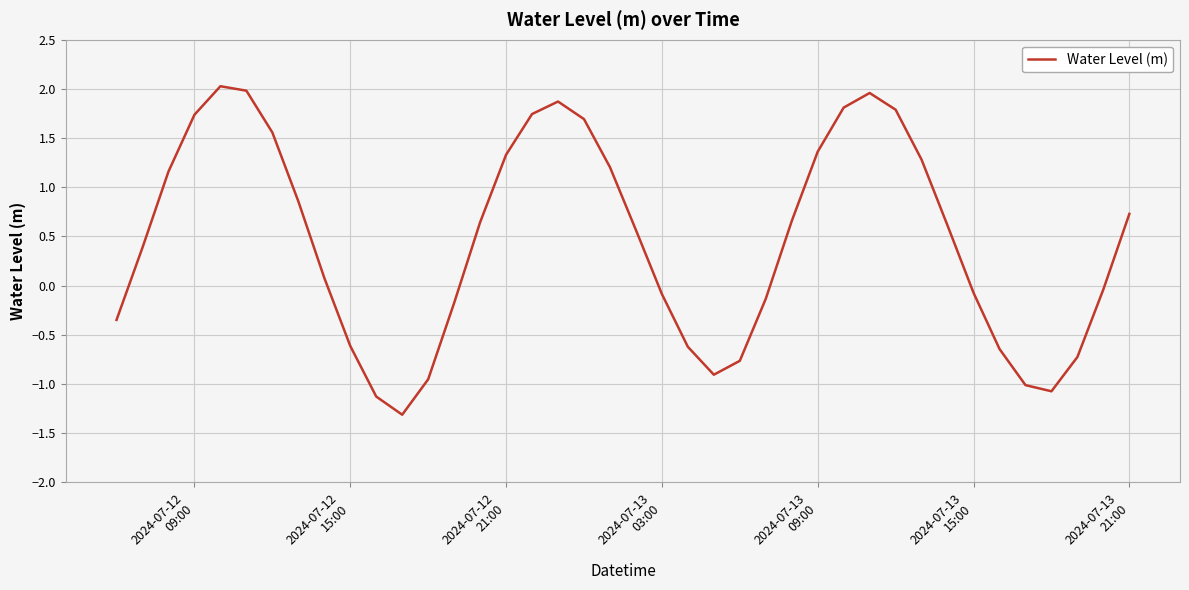

What is the difference between the maximum and minimum values?

3.3